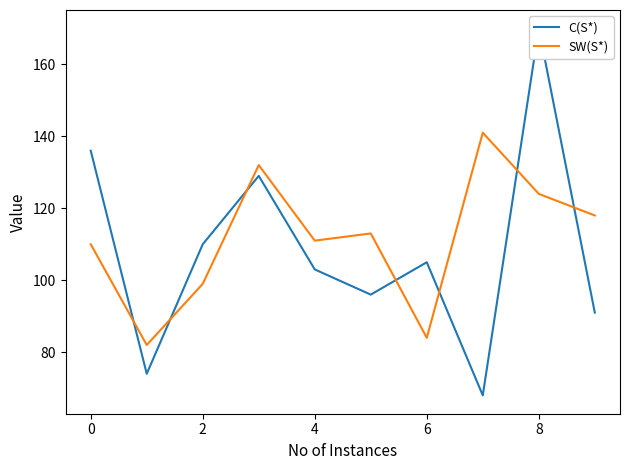

The value of SW(S*) at 2 is 66. True or false?

False